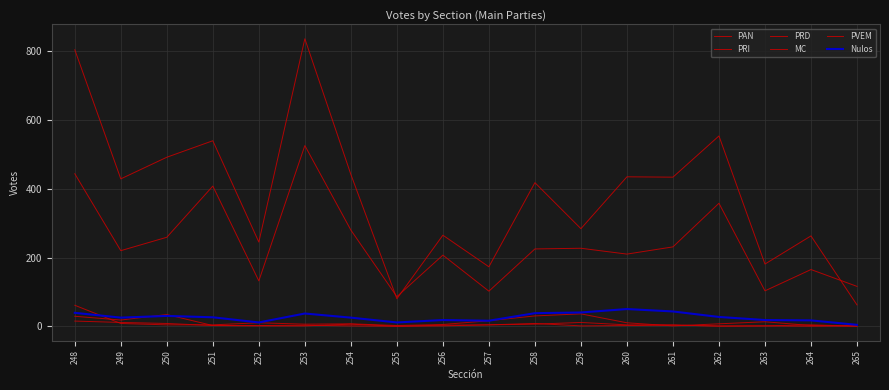

At which category is the sum across all series the highest?

253